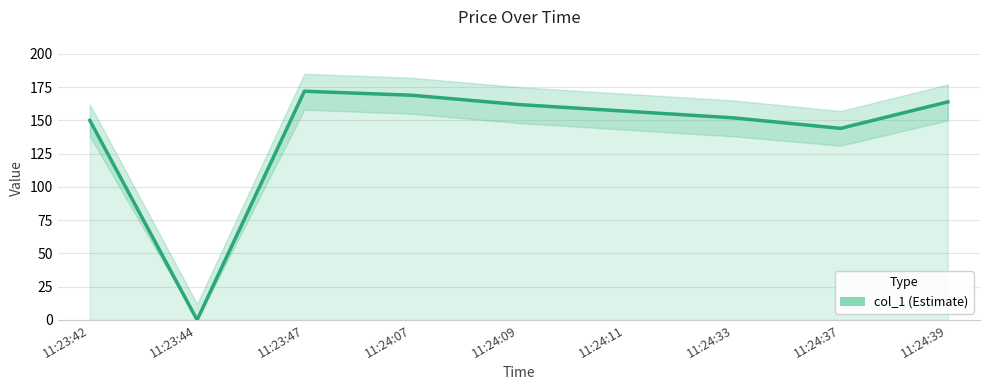

Reading left to right, transcribe all the data shown in this chart.

11:23:42=150.0	11:23:44=0.0	11:23:47=171.9	11:24:07=168.9	11:24:09=161.9	11:24:11=156.9	11:24:33=151.9	11:24:37=144.0	11:24:39=163.9